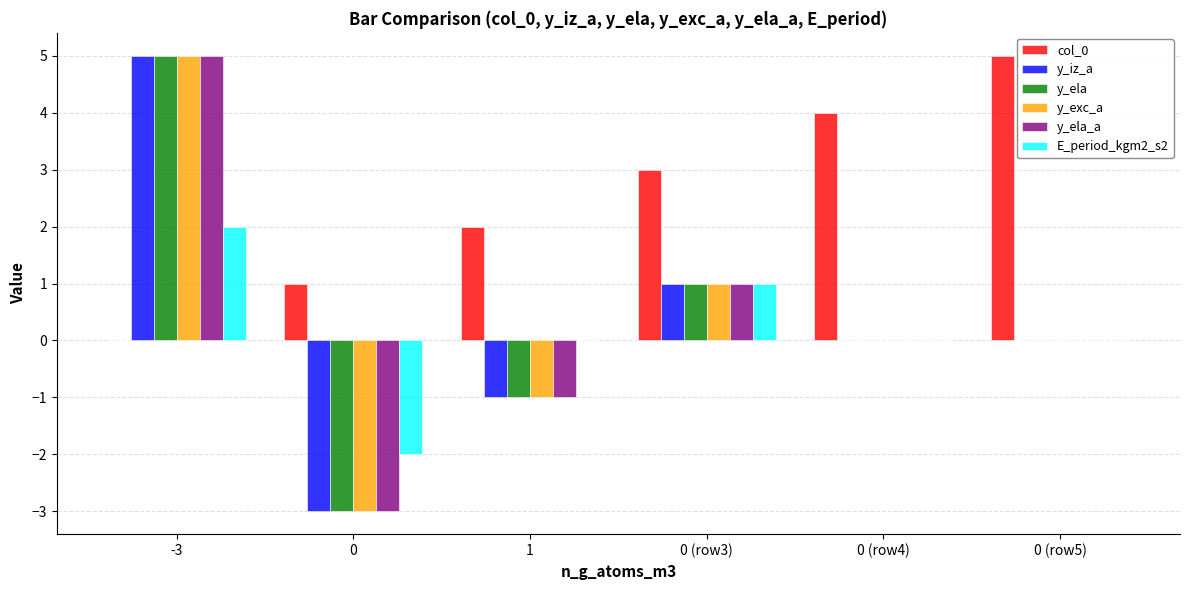

Which series has the largest total across all categories?

col_0